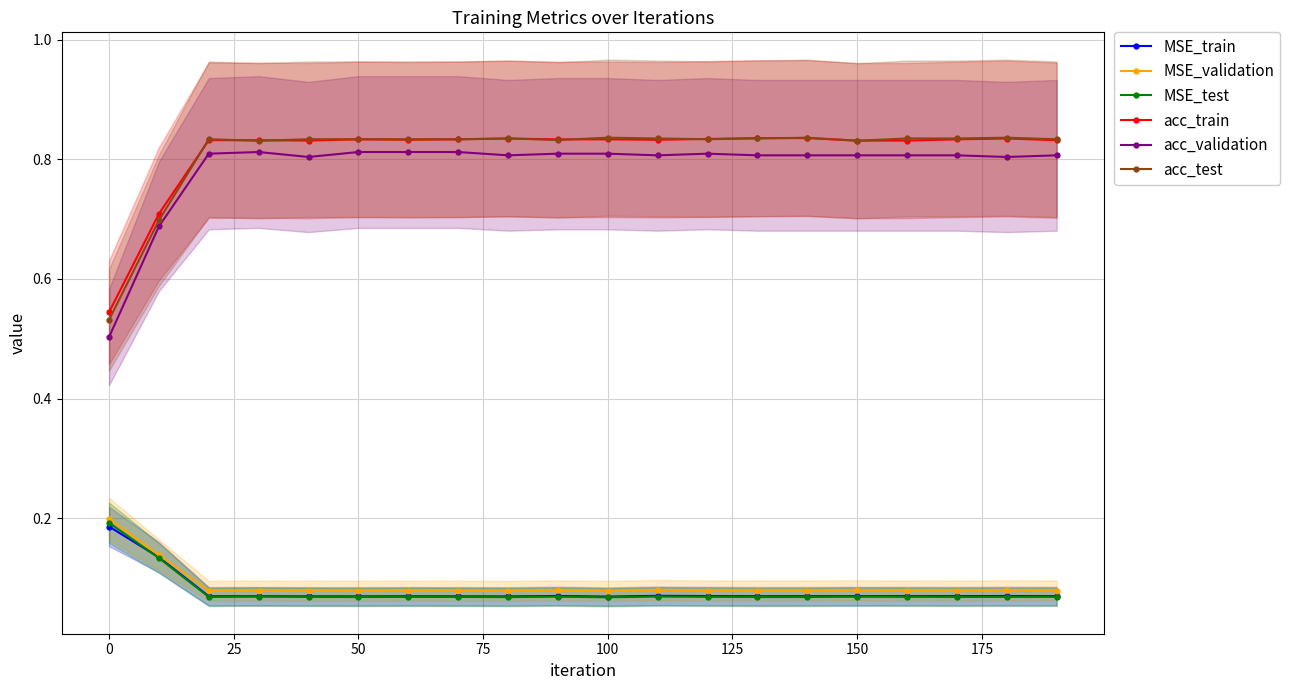

True or false: MSE_test has more than 1 interior local peaks.

True